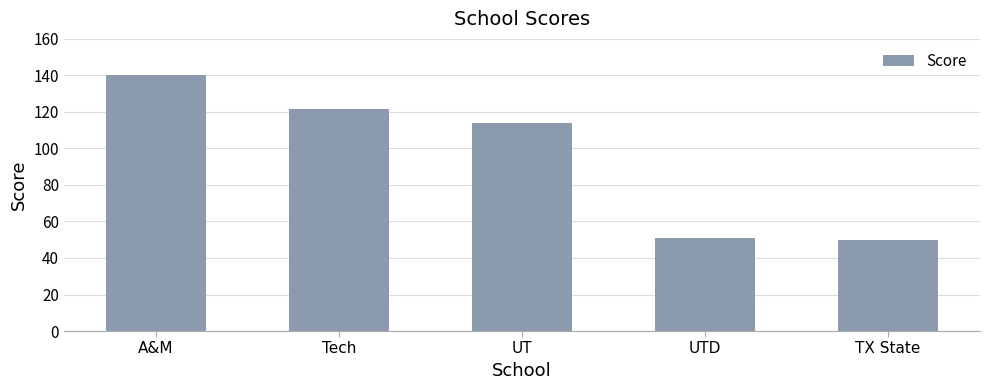

What is the minimum value shown in the chart?

49.7